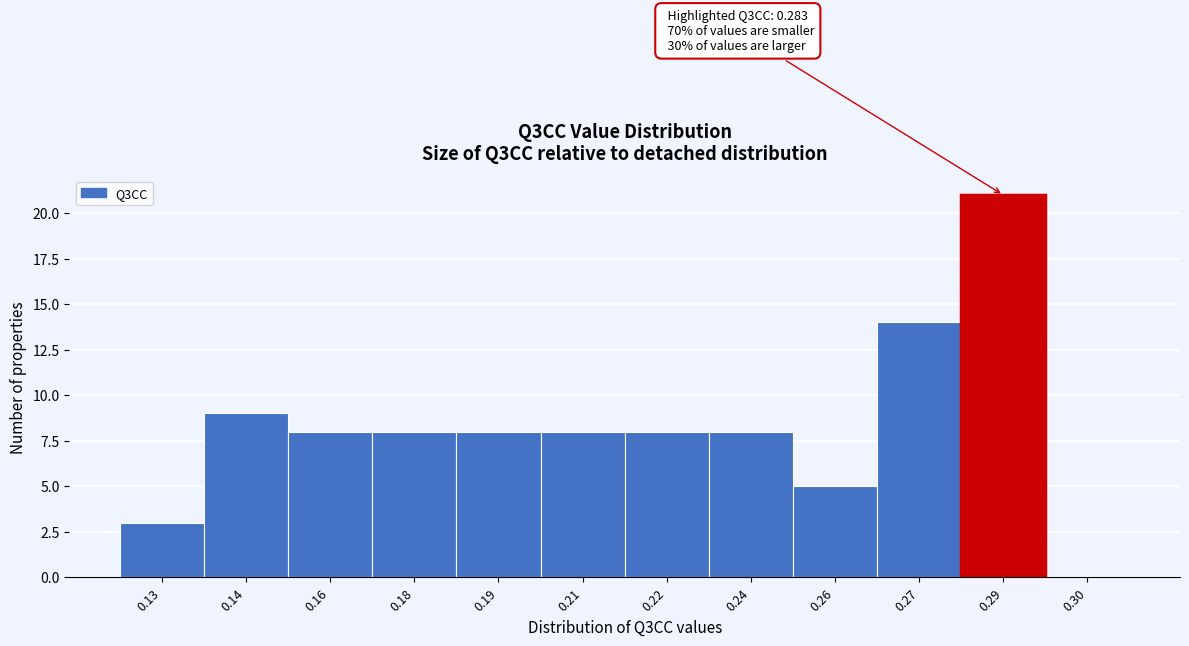

Reading right to left, list all the values displayed in this chart.

0.30=0	0.29=21	0.27=14	0.26=5	0.24=8	0.22=8	0.21=8	0.19=8	0.18=8	0.16=8	0.14=9	0.13=3